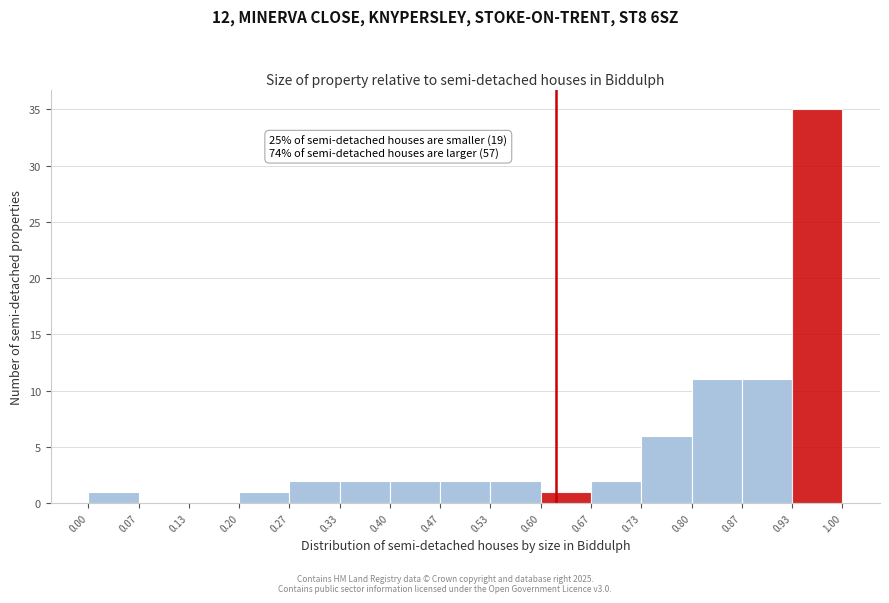

Which range on the x-axis has the tallest bar?

0.93 to 1.00